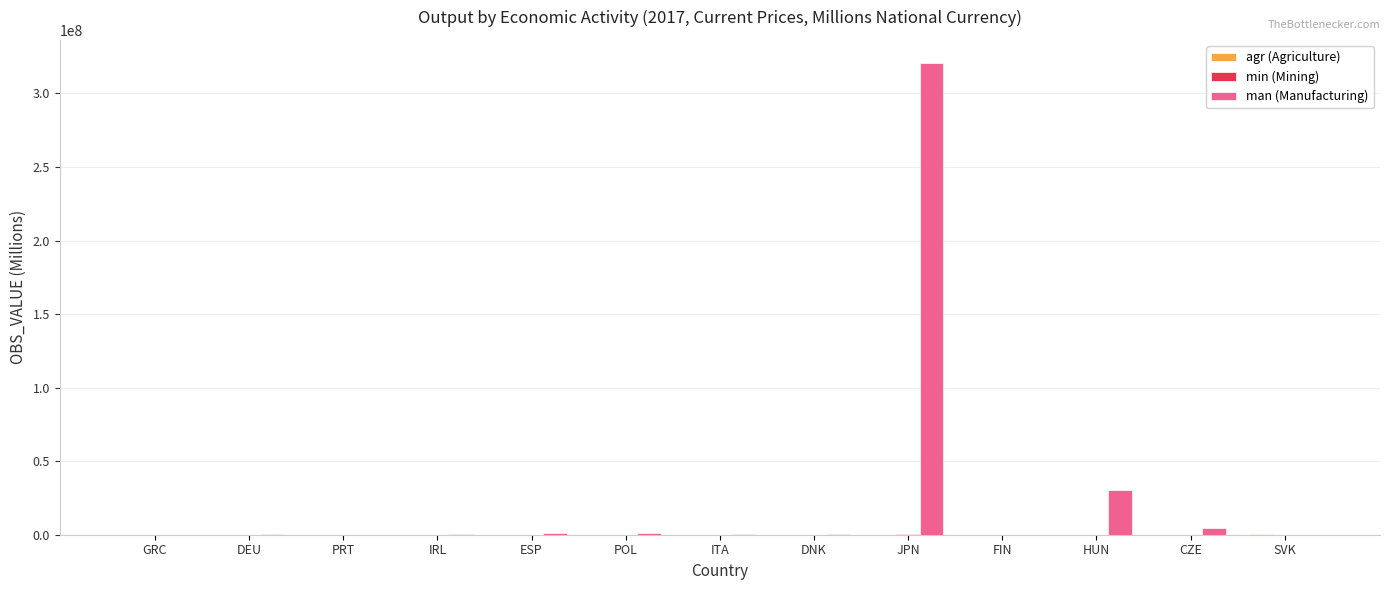

Where is man (Manufacturing) nearest to the value 160211395?

HUN